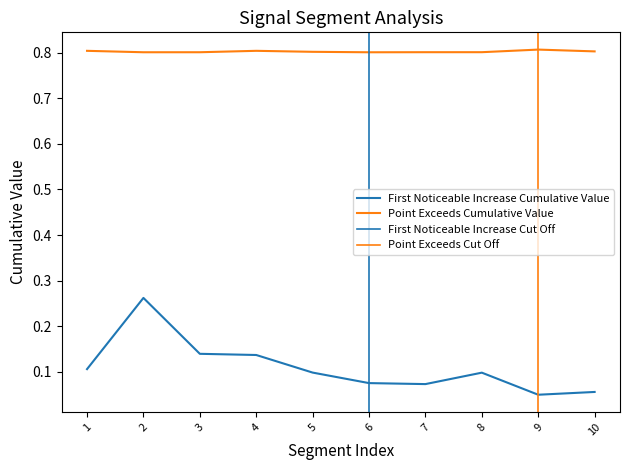

True or false: First_Noticeable_Increase_Cumulative_Value and Point_Exceeds_Cumulative_Value intersect in this chart.

False